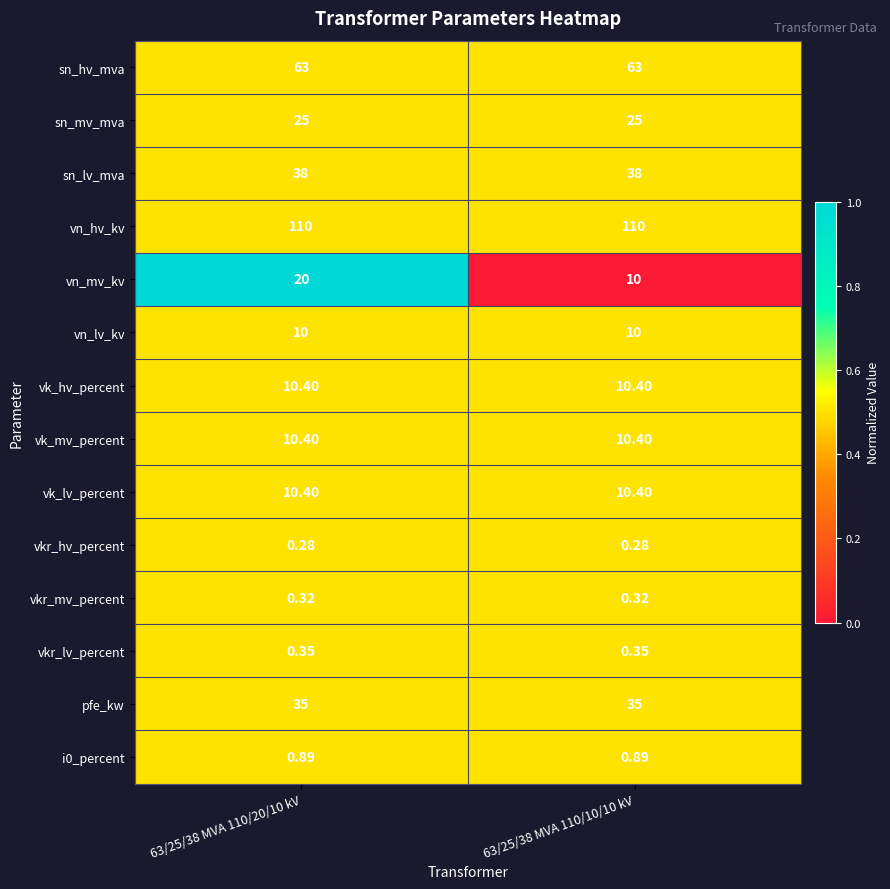

Which series changed the most between 63/25/38 MVA 110/20/10 kV and 63/25/38 MVA 110/10/10 kV?

vn_mv_kv